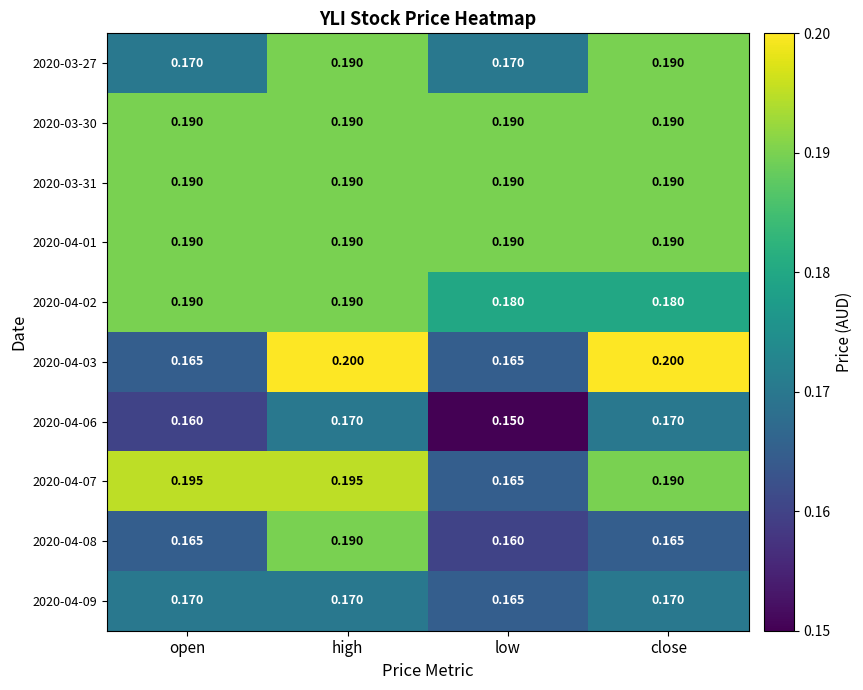

Is the value of 2020-03-30 at close greater than the value of 2020-04-03 at low?

Yes